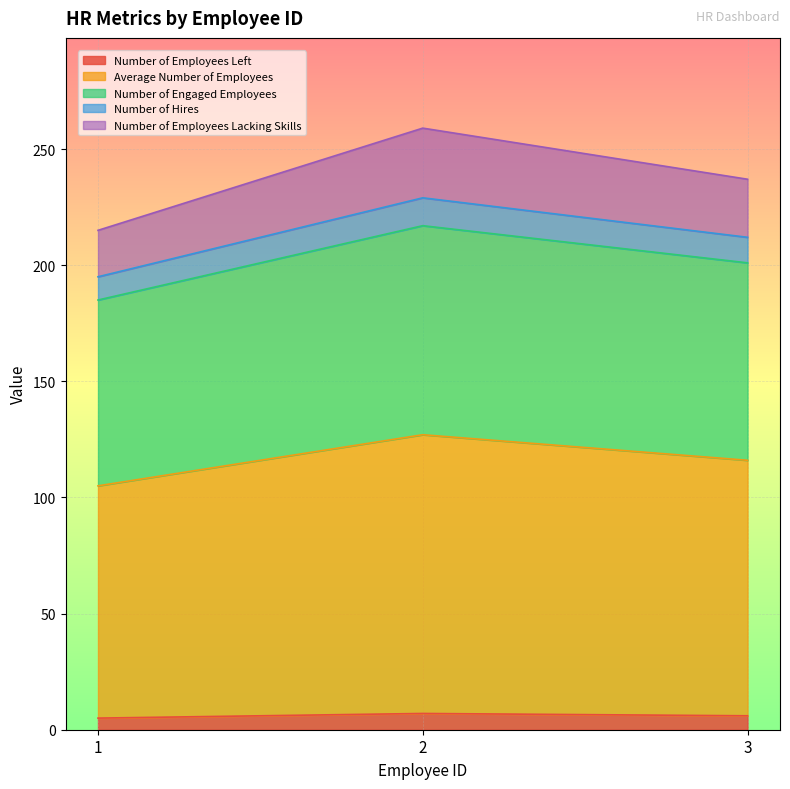

What is the maximum value for Number of Employees Left?

7